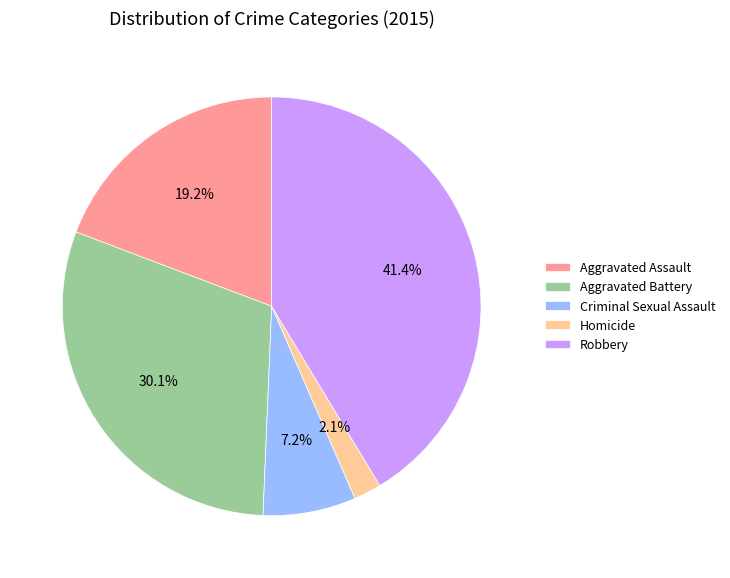

Which has a higher value, Aggravated Battery or Aggravated Assault?

Aggravated Battery